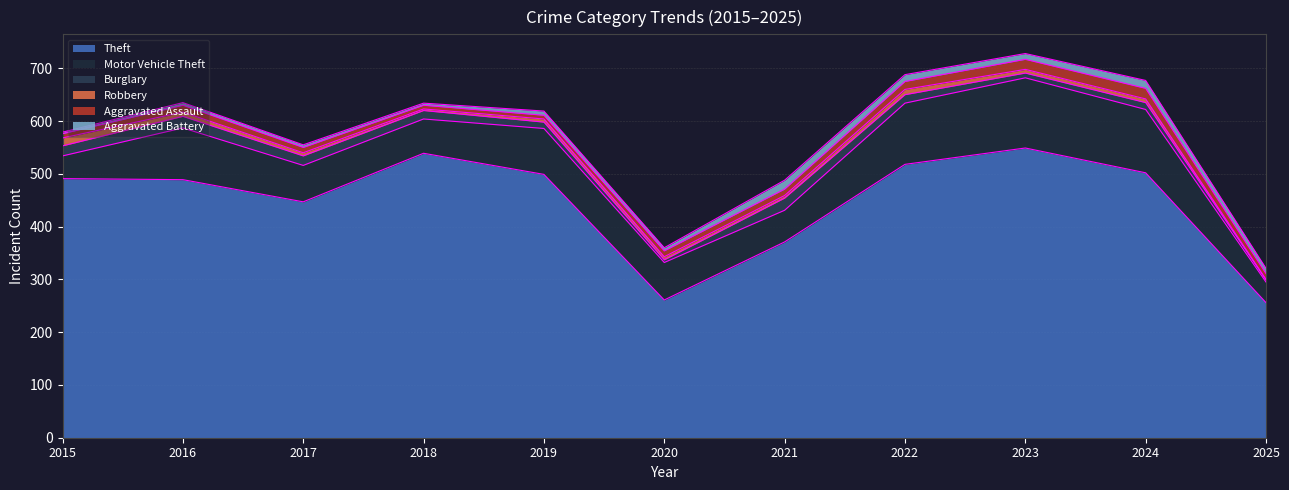

What are all the series names shown in the legend?

Theft, Motor Vehicle Theft, Burglary, Robbery, Aggravated Assault, Aggravated Battery